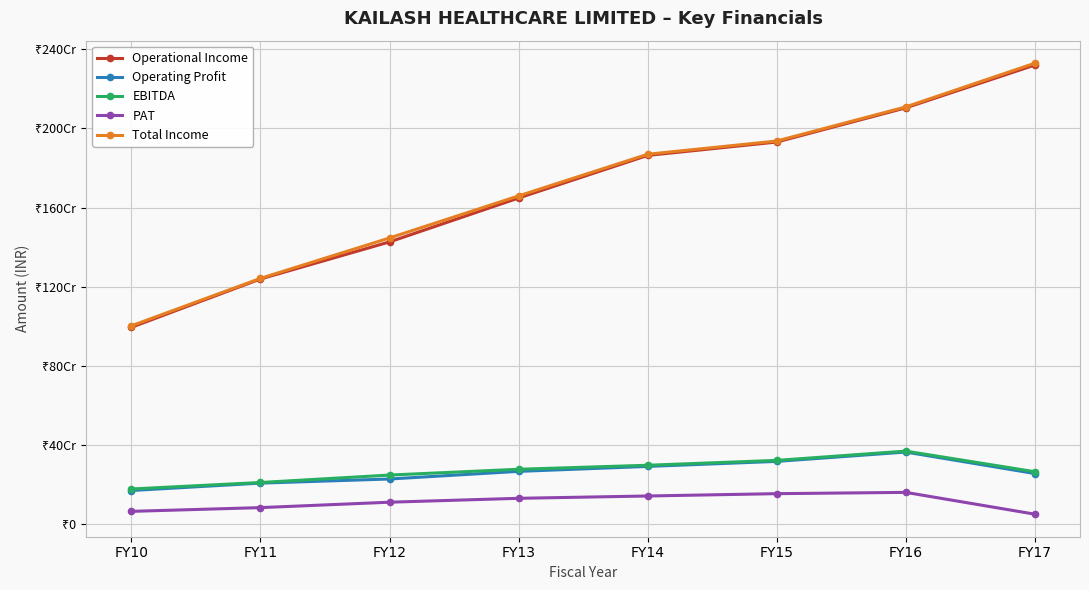

What is the difference between the Operating Profit values at FY14 and FY15?

25394251